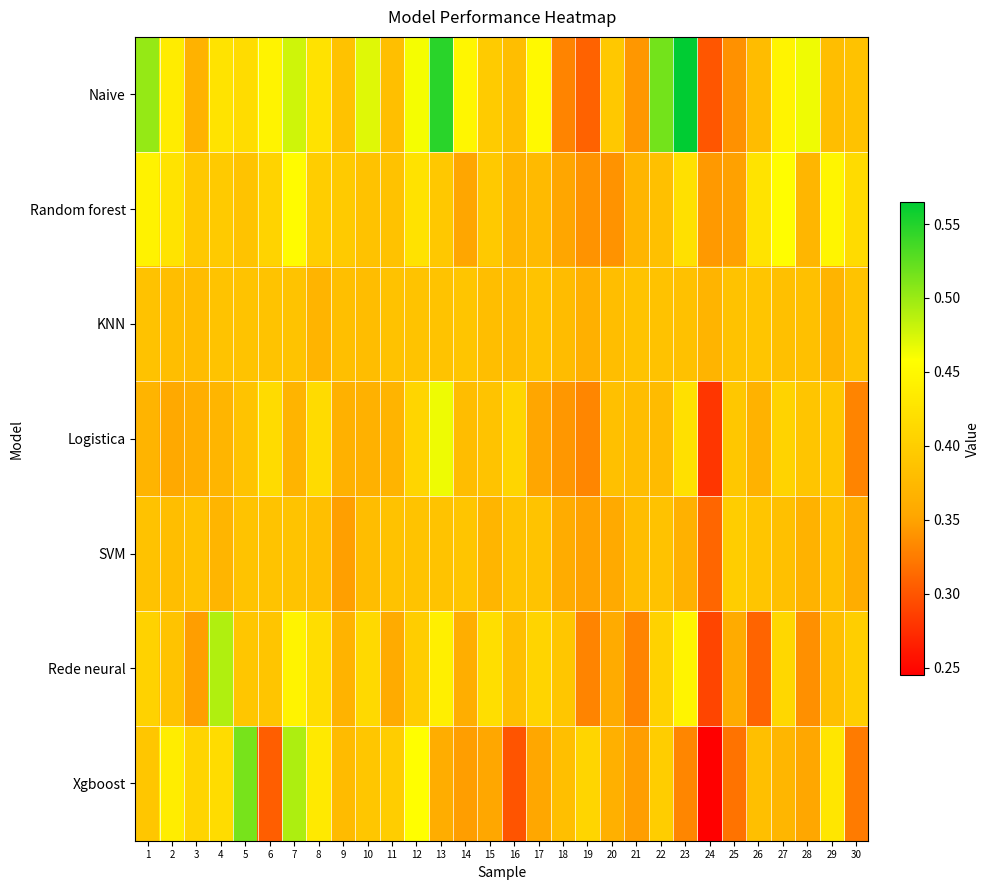

Reading left to right, transcribe all the data shown in this chart.

Naive: 1=0.5	2=0.4	3=0.4	4=0.4	5=0.4	6=0.4	7=0.5	8=0.4	9=0.4	10=0.5	11=0.4	12=0.5	13=0.5	14=0.4	15=0.4	16=0.4	17=0.5	18=0.3	19=0.3	20=0.4	21=0.3	22=0.5	23=0.6	24=0.3	25=0.3	26=0.4	27=0.4	28=0.5	29=0.4	30=0.4
Random forest: 1=0.4	2=0.4	3=0.4	4=0.4	5=0.4	6=0.4	7=0.5	8=0.4	9=0.4	10=0.4	11=0.4	12=0.4	13=0.4	14=0.4	15=0.4	16=0.4	17=0.4	18=0.4	19=0.3	20=0.3	21=0.4	22=0.4	23=0.4	24=0.3	25=0.3	26=0.4	27=0.5	28=0.4	29=0.4	30=0.4
KNN: 1=0.4	2=0.4	3=0.4	4=0.4	5=0.4	6=0.4	7=0.4	8=0.4	9=0.4	10=0.4	11=0.4	12=0.4	13=0.4	14=0.4	15=0.4	16=0.4	17=0.4	18=0.4	19=0.4	20=0.4	21=0.4	22=0.4	23=0.4	24=0.4	25=0.4	26=0.4	27=0.4	28=0.4	29=0.4	30=0.4
Logistica: 1=0.4	2=0.4	3=0.4	4=0.4	5=0.4	6=0.4	7=0.4	8=0.4	9=0.4	10=0.4	11=0.4	12=0.4	13=0.5	14=0.4	15=0.4	16=0.4	17=0.4	18=0.3	19=0.3	20=0.4	21=0.4	22=0.4	23=0.4	24=0.3	25=0.4	26=0.4	27=0.4	28=0.4	29=0.4	30=0.3
SVM: 1=0.4	2=0.4	3=0.4	4=0.4	5=0.4	6=0.4	7=0.4	8=0.4	9=0.3	10=0.4	11=0.4	12=0.4	13=0.4	14=0.4	15=0.4	16=0.4	17=0.4	18=0.4	19=0.3	20=0.4	21=0.4	22=0.4	23=0.4	24=0.3	25=0.4	26=0.4	27=0.4	28=0.4	29=0.4	30=0.4
Rede neural: 1=0.4	2=0.4	3=0.3	4=0.5	5=0.4	6=0.4	7=0.4	8=0.4	9=0.4	10=0.4	11=0.4	12=0.4	13=0.4	14=0.4	15=0.4	16=0.4	17=0.4	18=0.4	19=0.3	20=0.4	21=0.3	22=0.4	23=0.4	24=0.3	25=0.4	26=0.3	27=0.4	28=0.3	29=0.4	30=0.4
Xgboost: 1=0.4	2=0.4	3=0.4	4=0.4	5=0.5	6=0.3	7=0.5	8=0.4	9=0.4	10=0.4	11=0.4	12=0.5	13=0.4	14=0.3	15=0.4	16=0.3	17=0.4	18=0.4	19=0.4	20=0.4	21=0.3	22=0.4	23=0.3	24=0.2	25=0.3	26=0.4	27=0.4	28=0.4	29=0.4	30=0.3